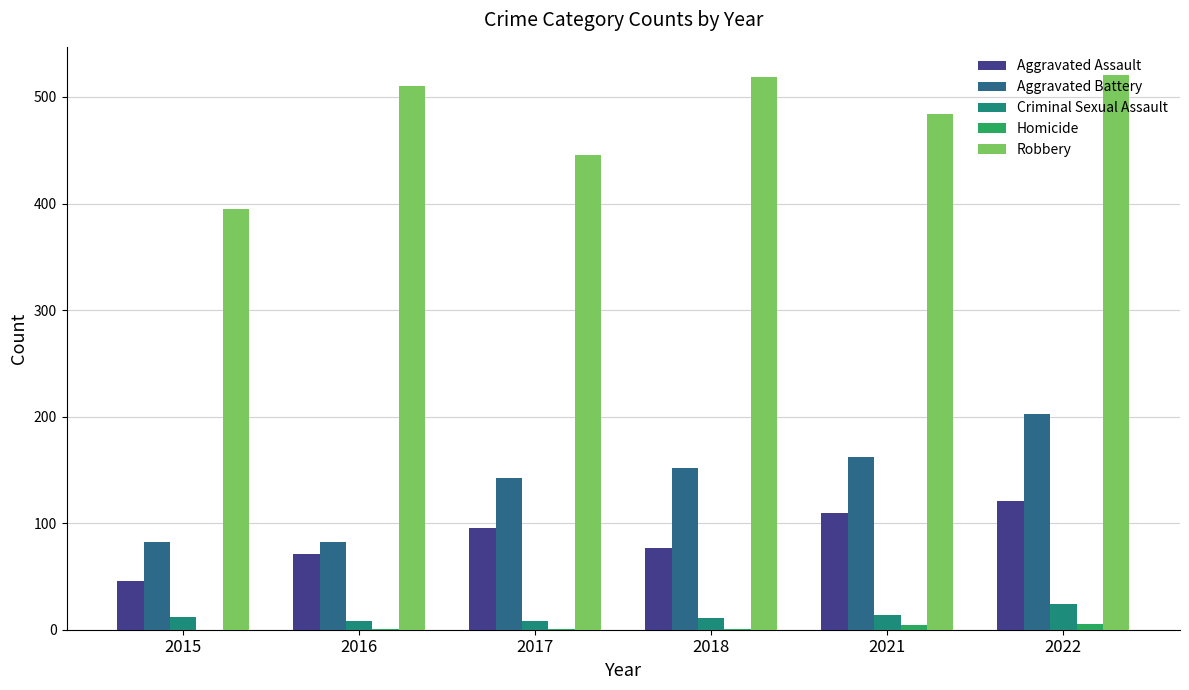

At which category is the sum across all series the highest?

2022